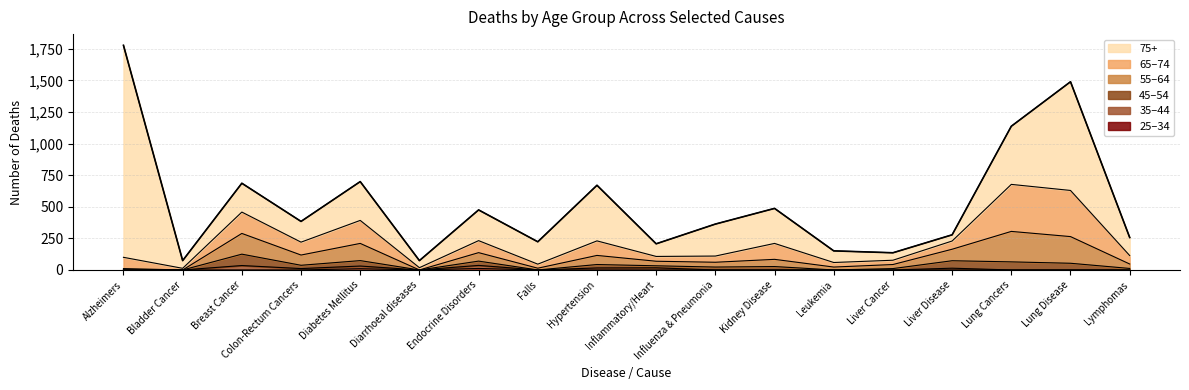

The value at Lymphomas is 432. True or false?

False